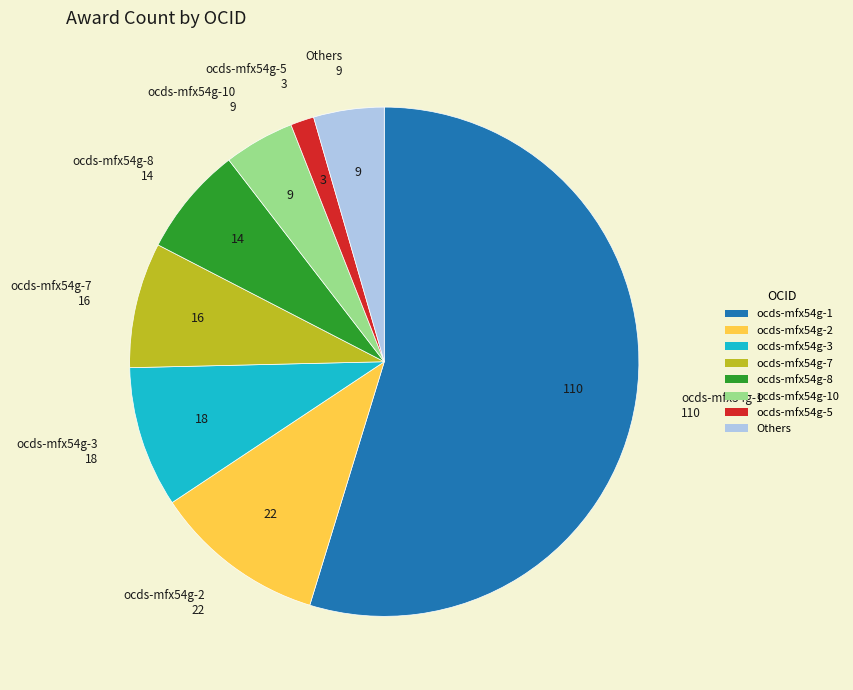

How many slices are in this pie chart?

8